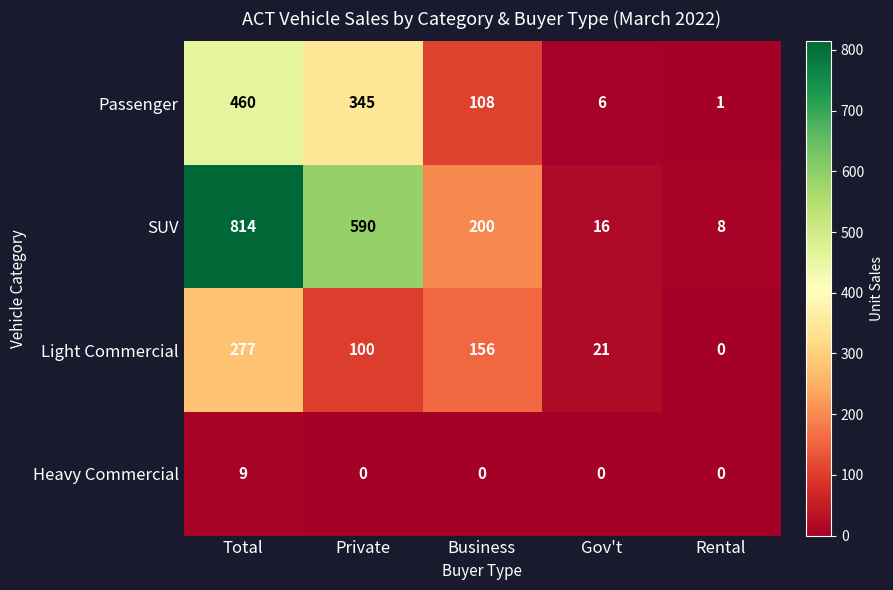

Count the number of data series in this chart.

4